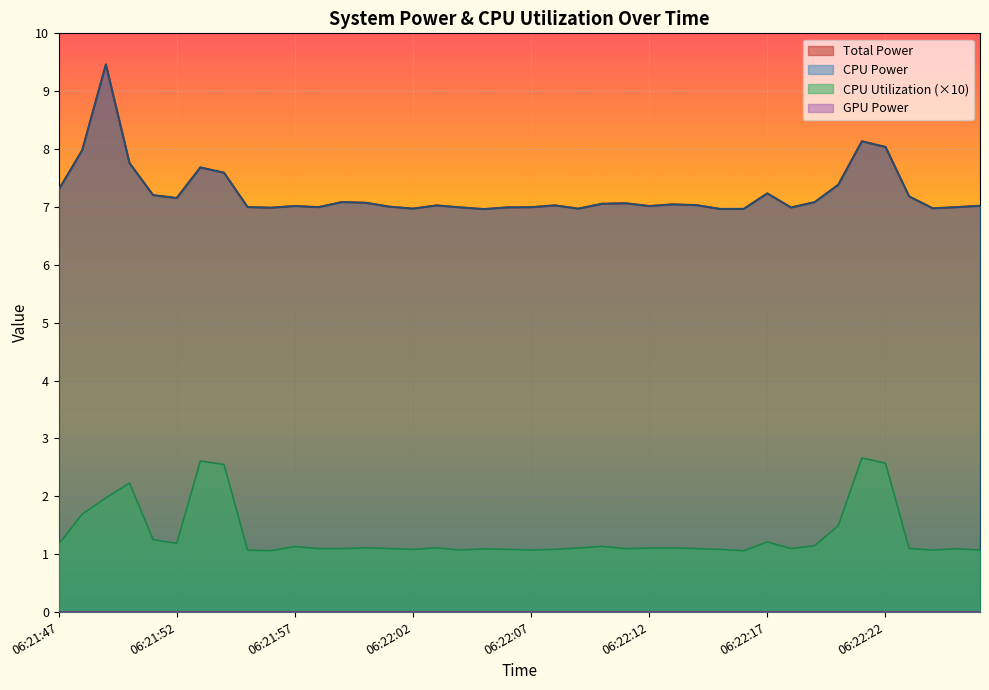

What is the total value across all series at 06:21:49?

20.9